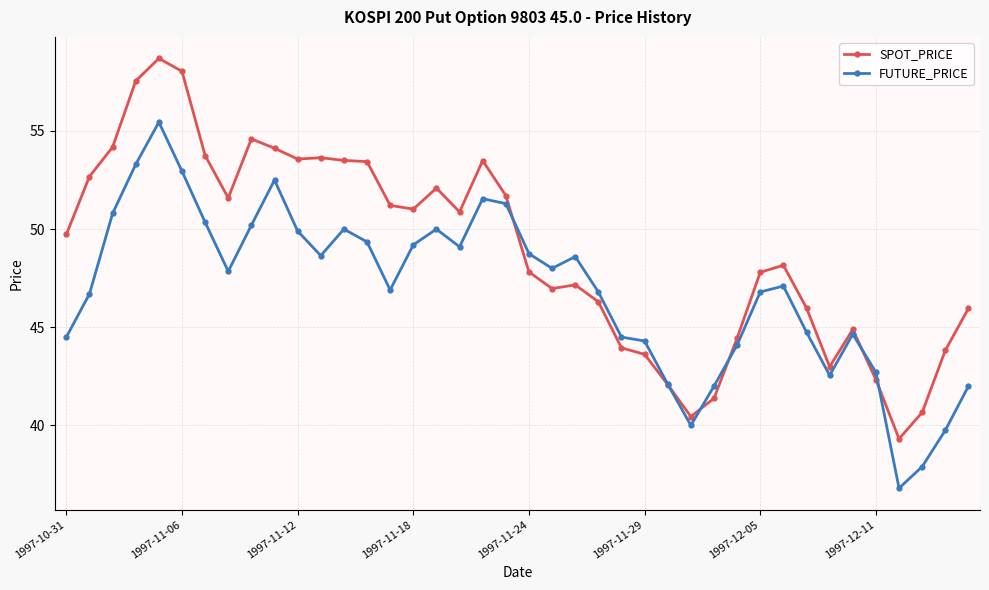

What is the minimum value for FUTURE_PRICE?

36.8